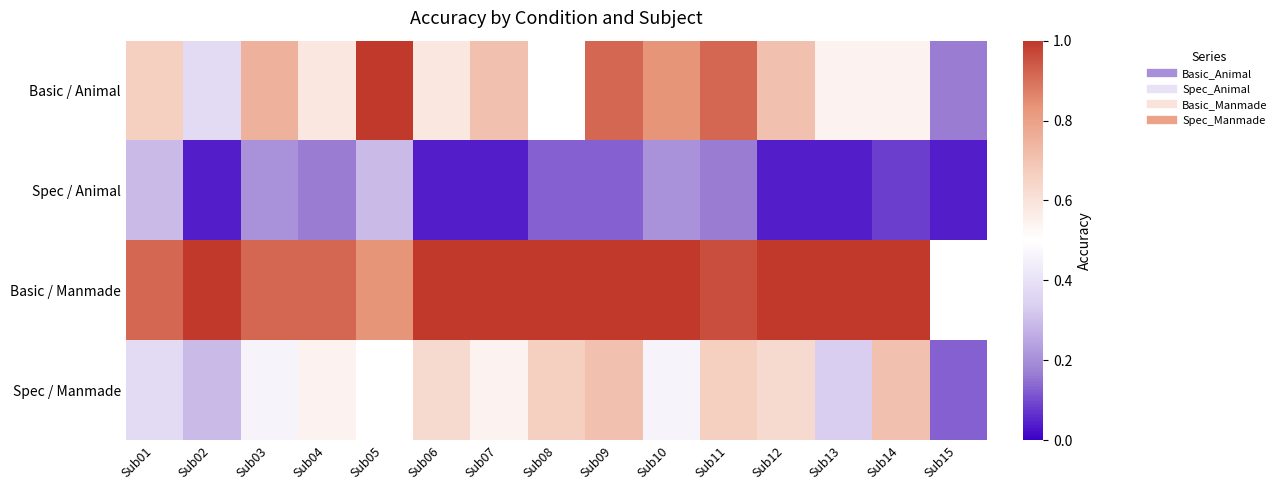

Which series has the widest spread of values?

Basic / Animal